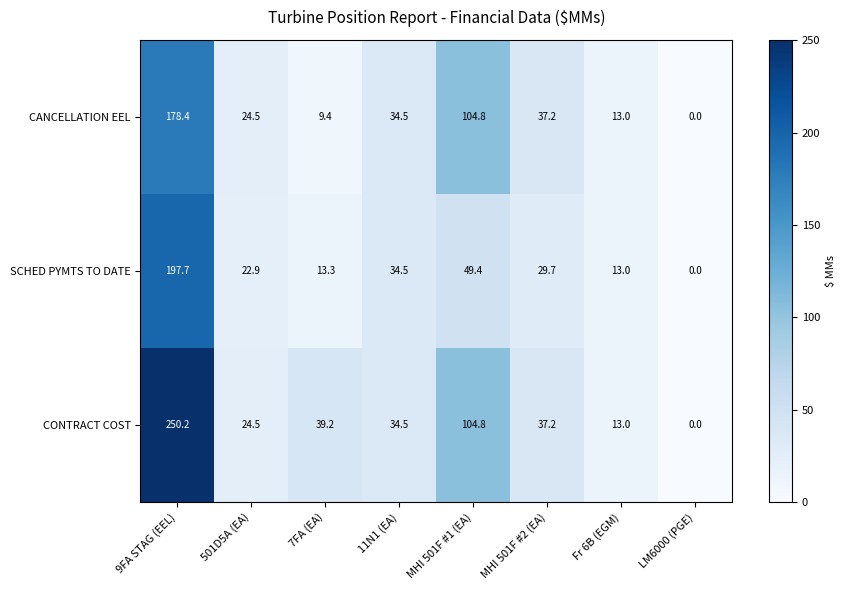

How many series are shown in this chart?

3